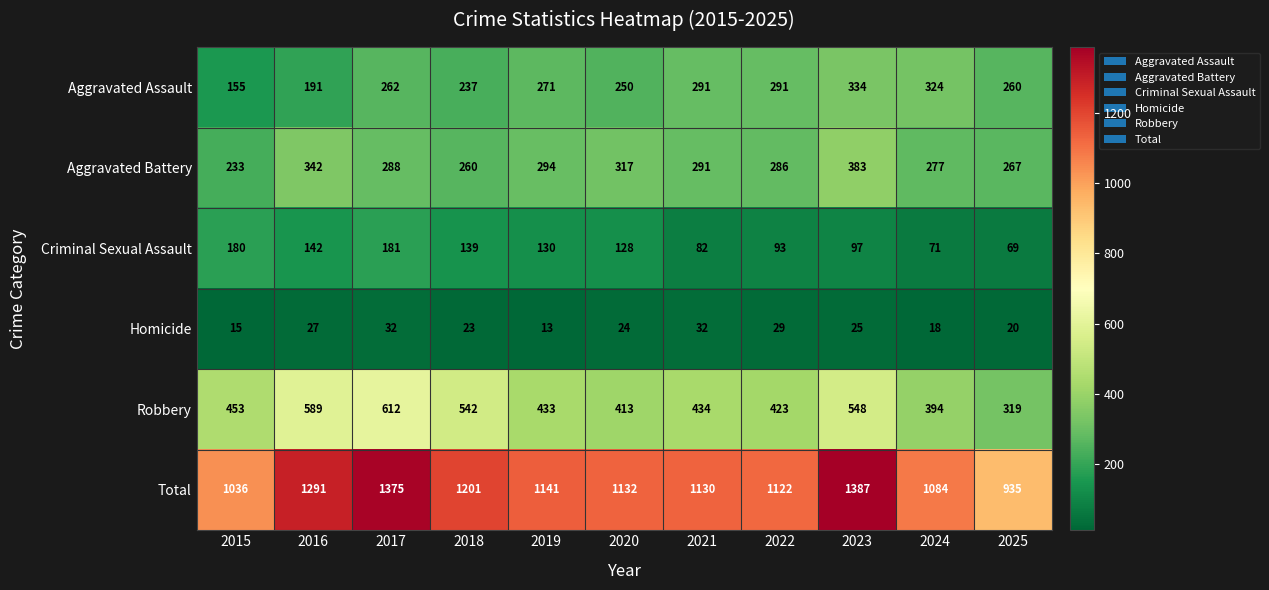

At how many categories does at least one series exceed 1278?

3